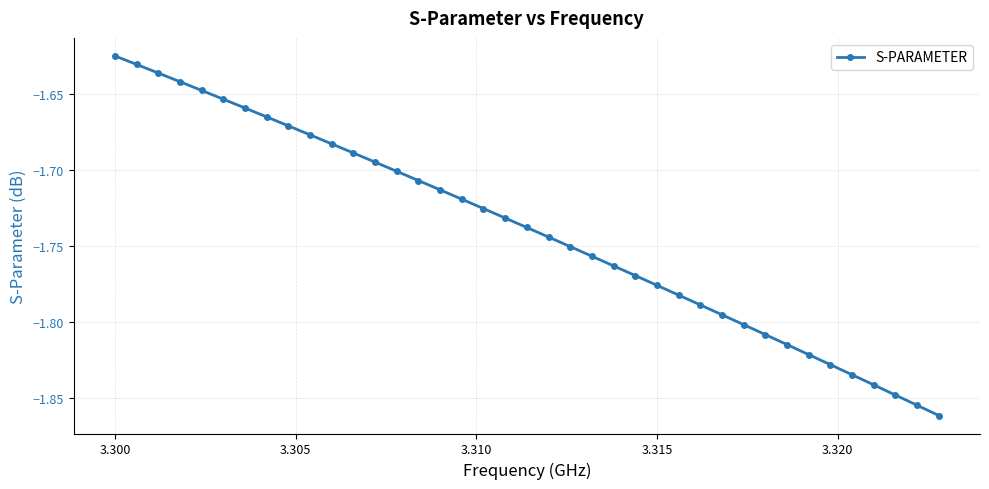

True or false: there are more than 2 points higher than both neighbors.

False